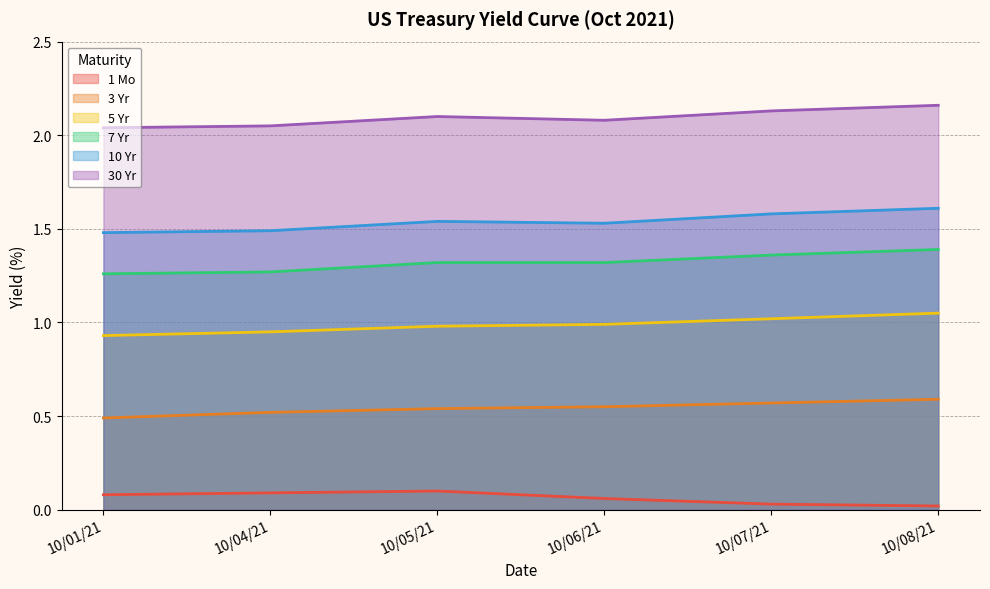

At 10/04/21, list the series in order from smallest to largest.

1 Mo, 3 Yr, 5 Yr, 7 Yr, 10 Yr, 30 Yr